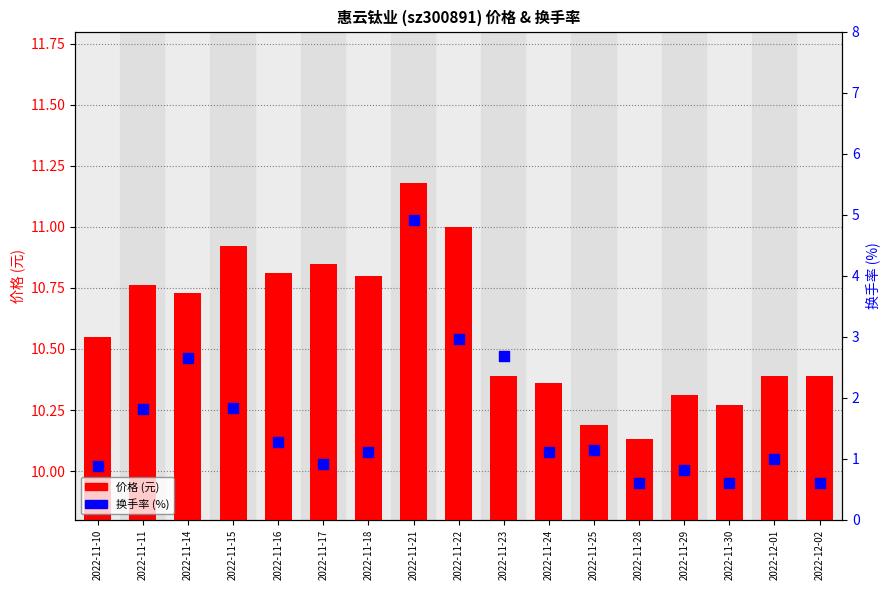

Which series has the largest total across all categories?

价格 (元)